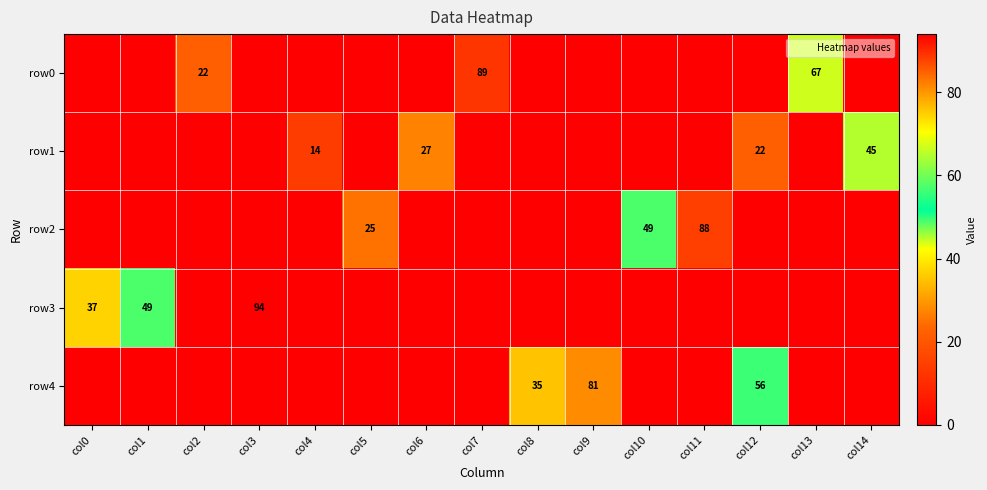

Between col12 and col9, which is larger?

col12